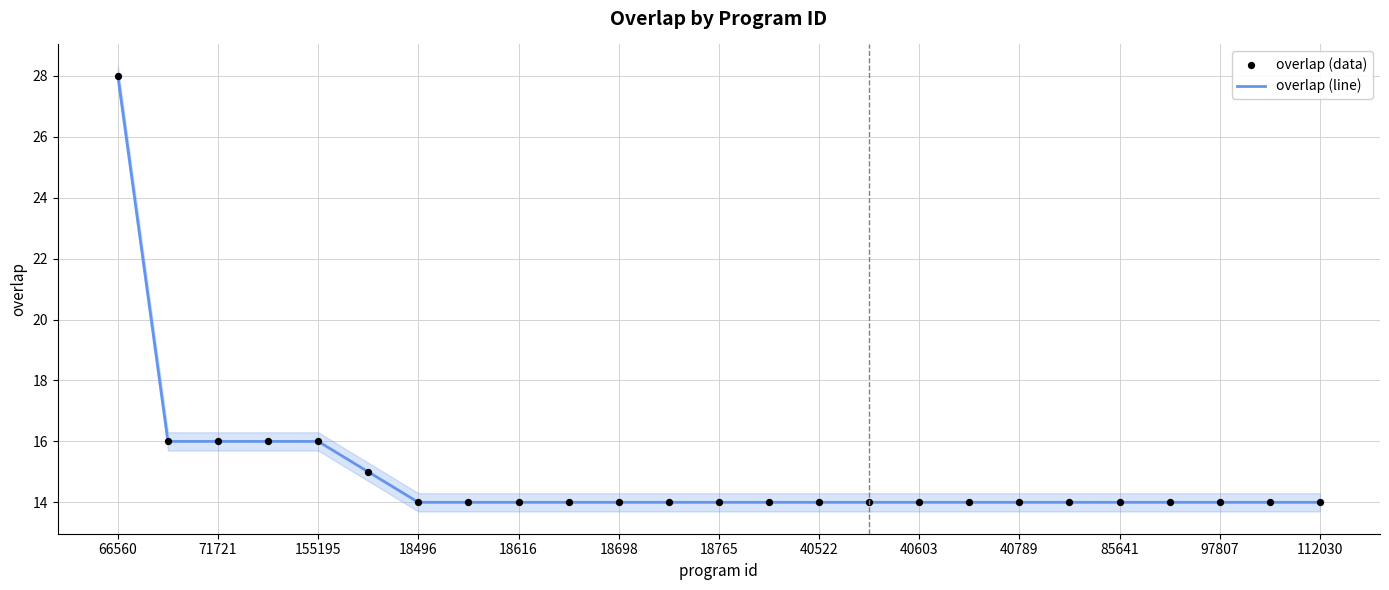

Which series contains the highest Y value?

overlap (line)